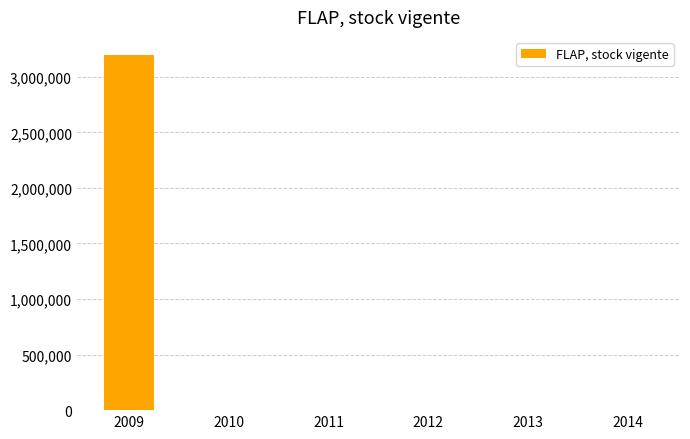

Is it true that the value at 2013 is 1323463?

False